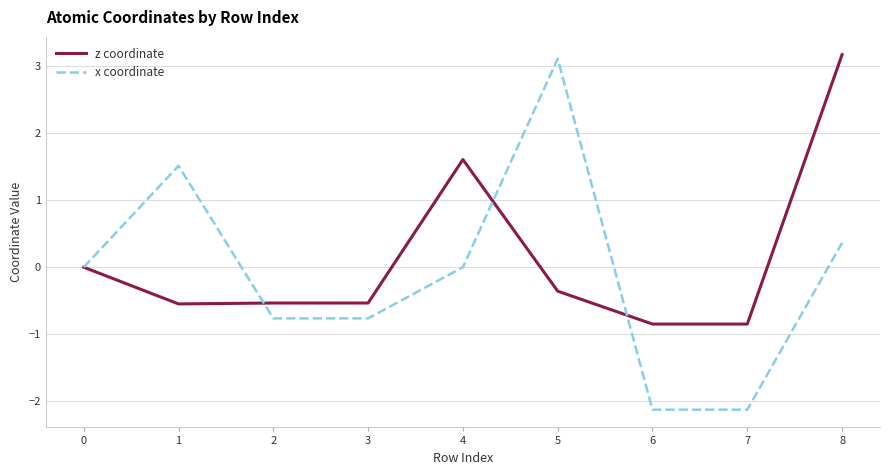

Between 1 and 4, which series saw the biggest shift?

z coordinate